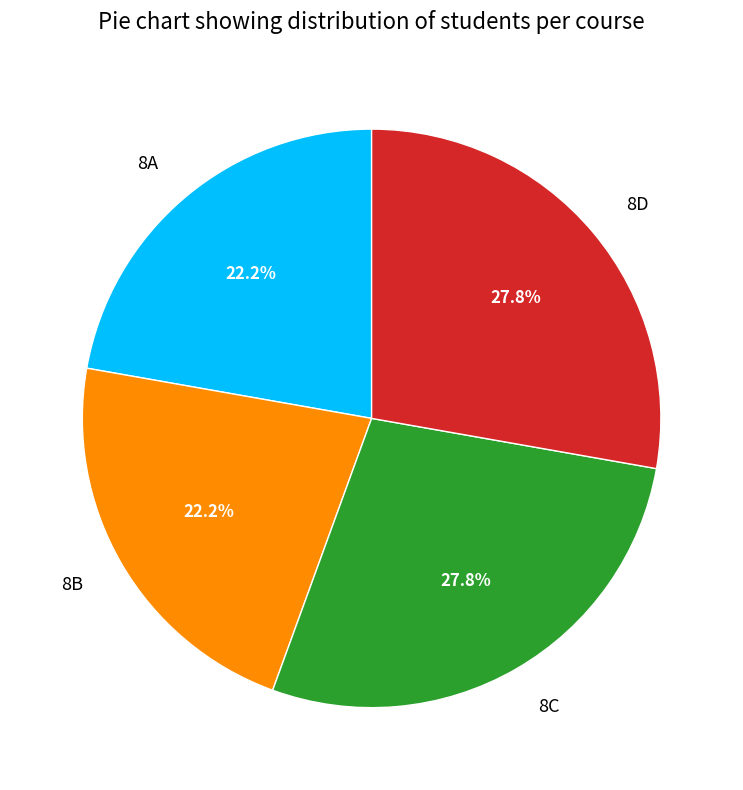

Approximately how many times larger is the value at 8B compared to 8A?

1.0